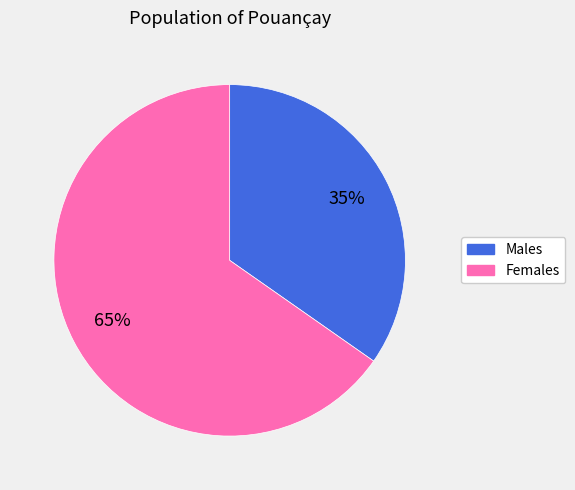

Is there any slice that represents more than half of the pie?

Yes